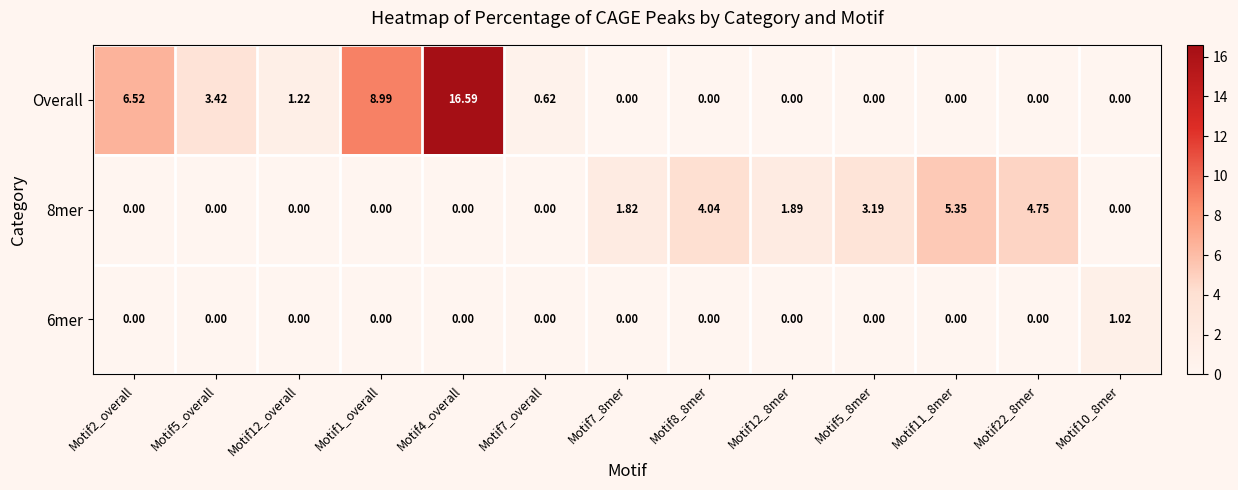

Which series has the widest spread of values?

Overall